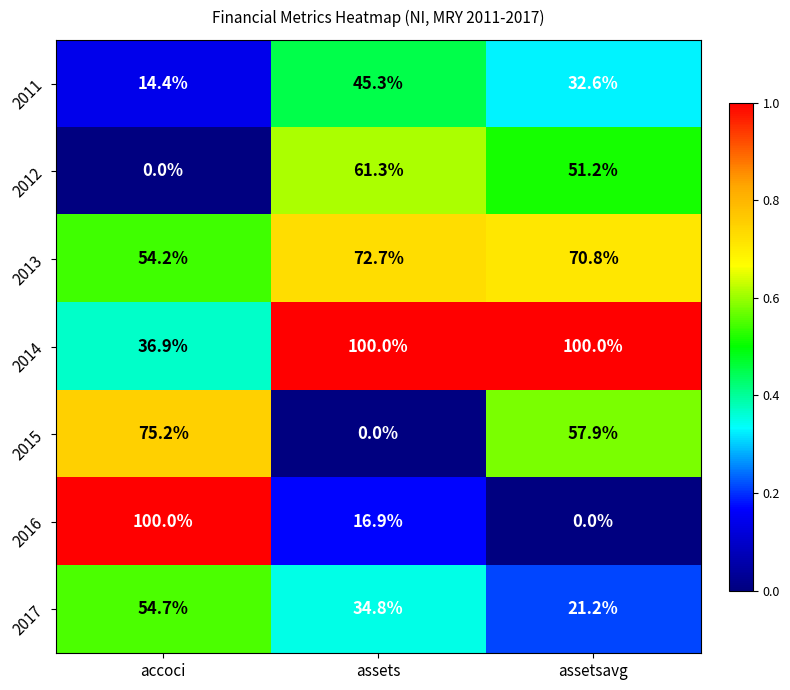

At which label does 2012 first exceed 51?

assets